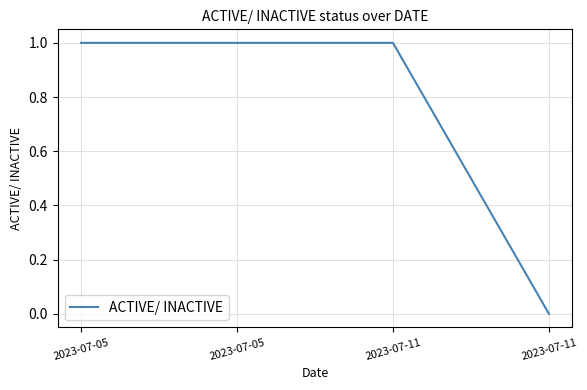

Is this an area chart (filled region under the line)?

No